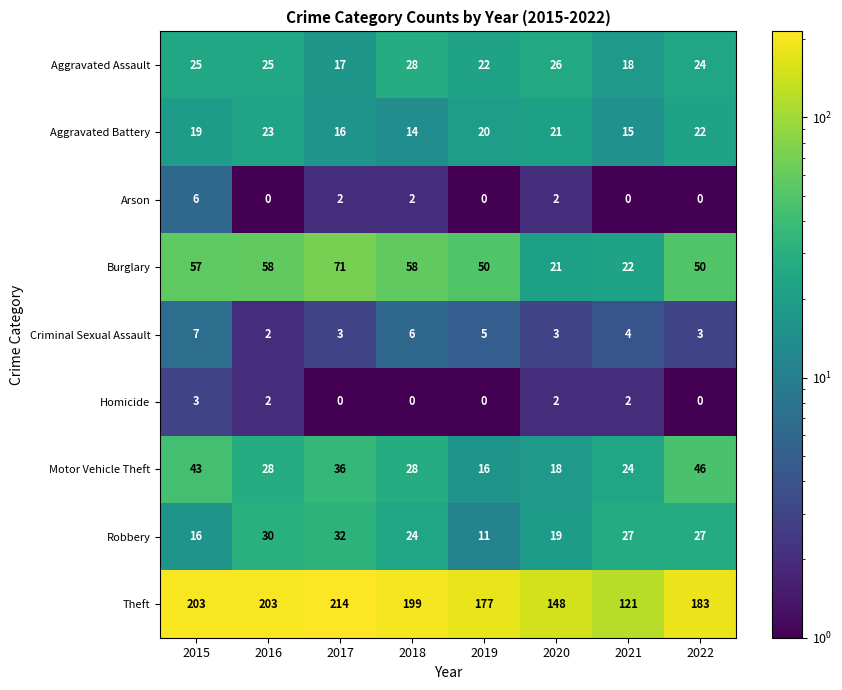

At which category is the sum across all series the highest?

2017